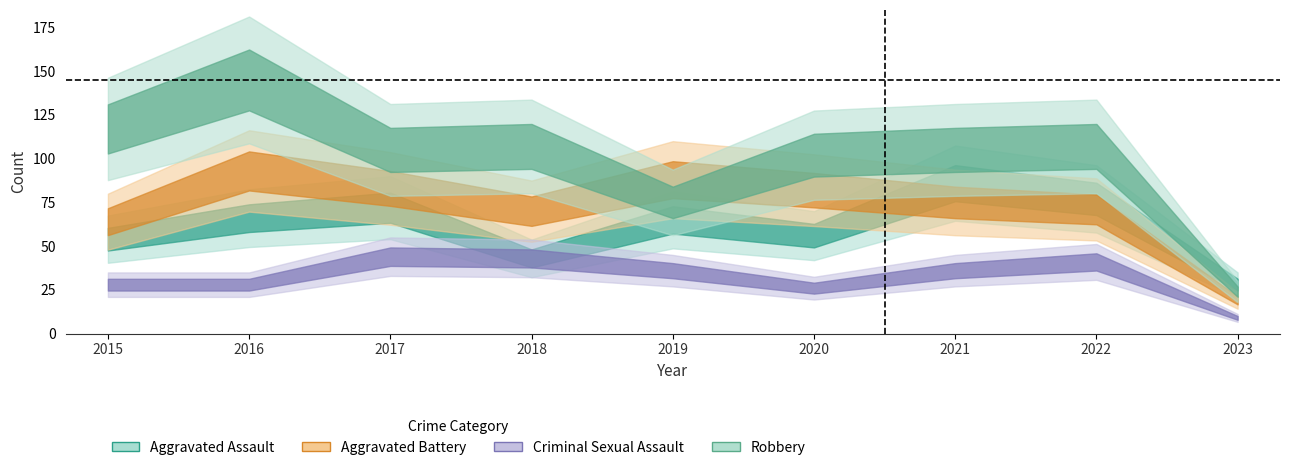

What is the smallest value displayed?

9